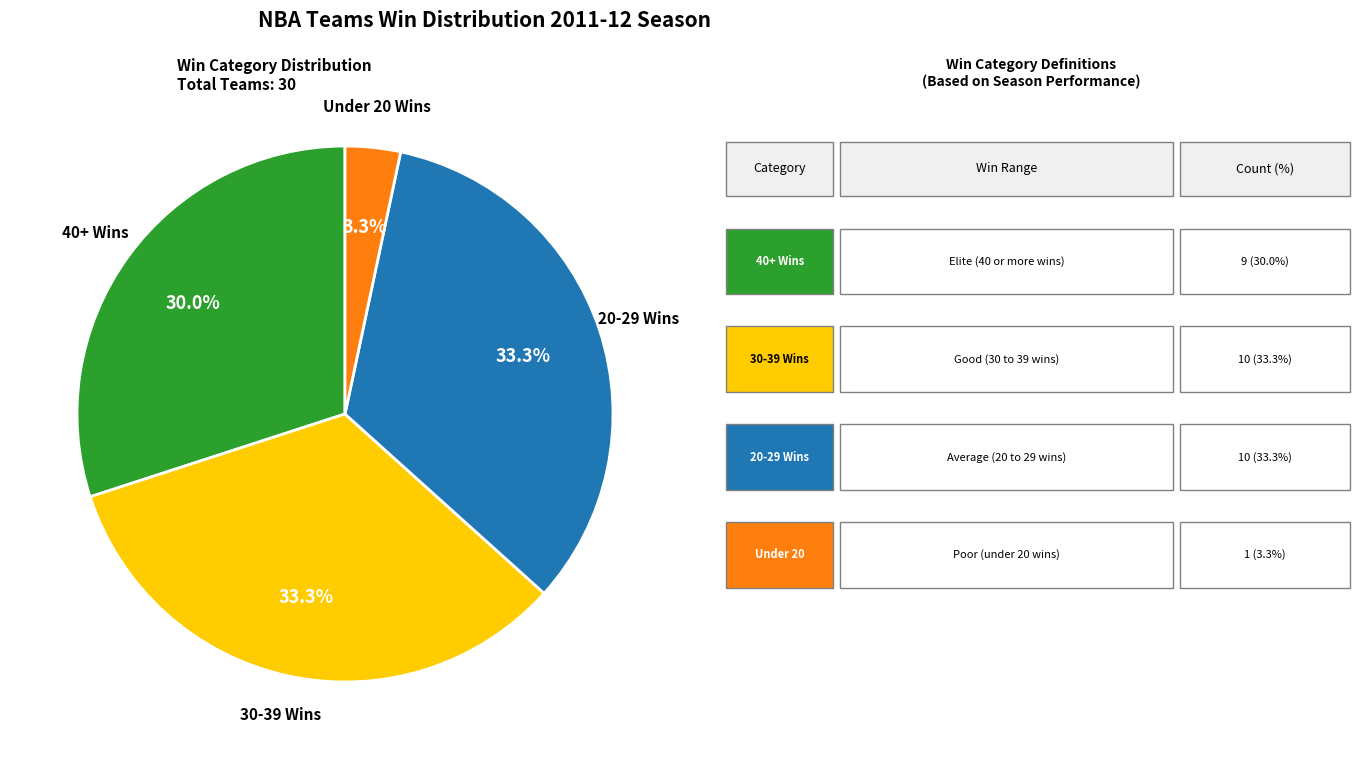

Is there a majority slice in this chart?

No